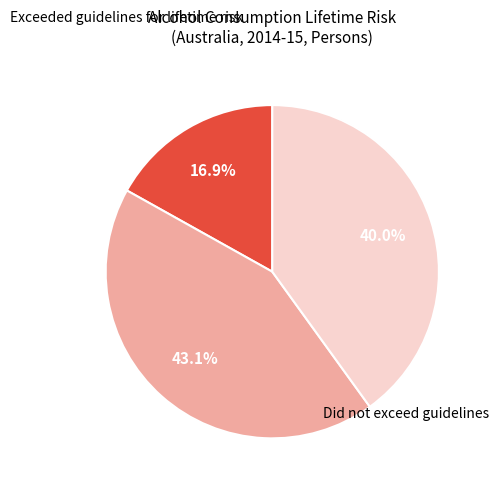

Is there any slice that represents more than half of the pie?

No